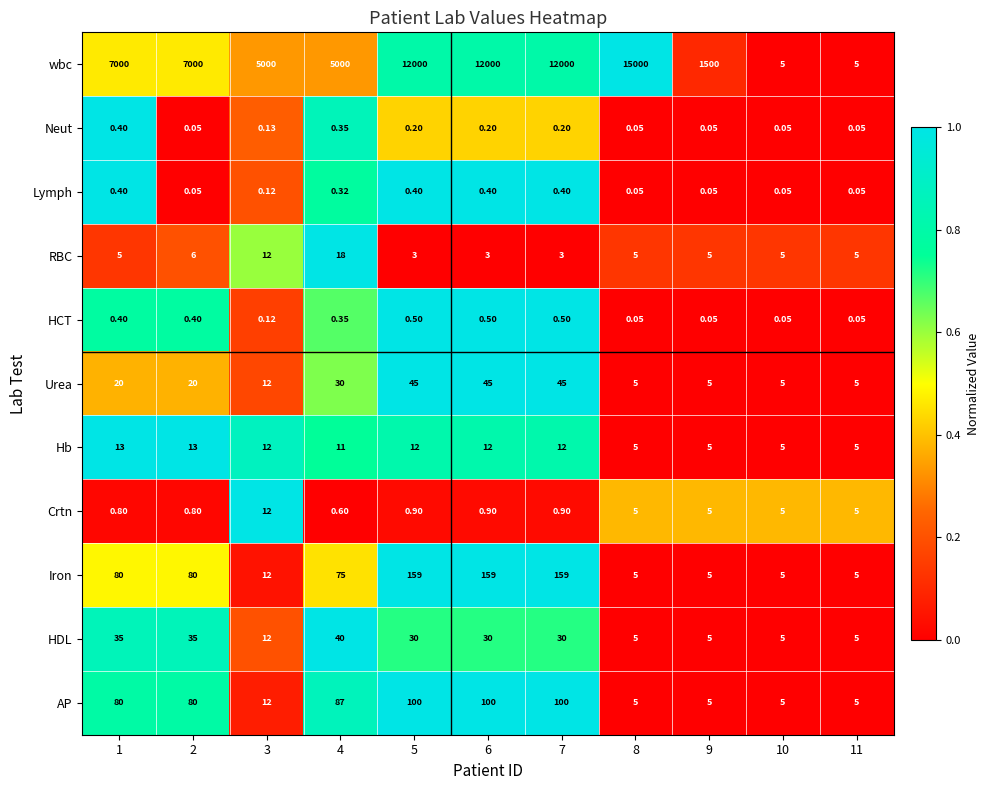

Which category has the highest value across all series?

8